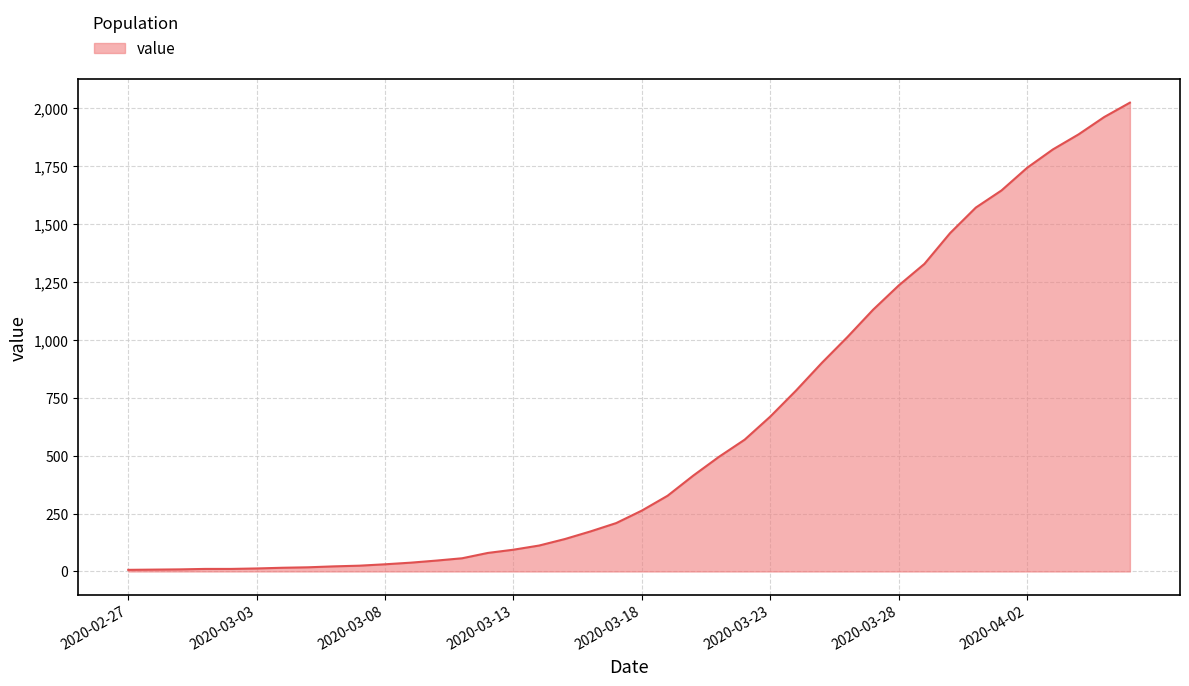

What is the difference between the maximum and minimum values?

2017